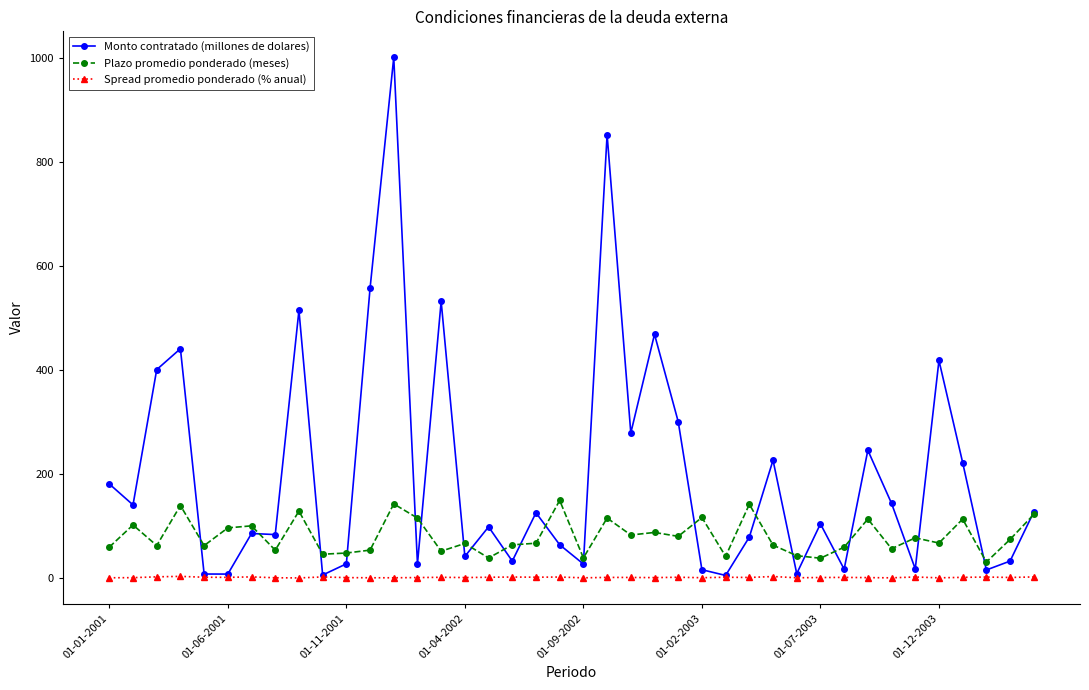

Which series has the widest spread of values?

Monto contratado (millones de dolares)